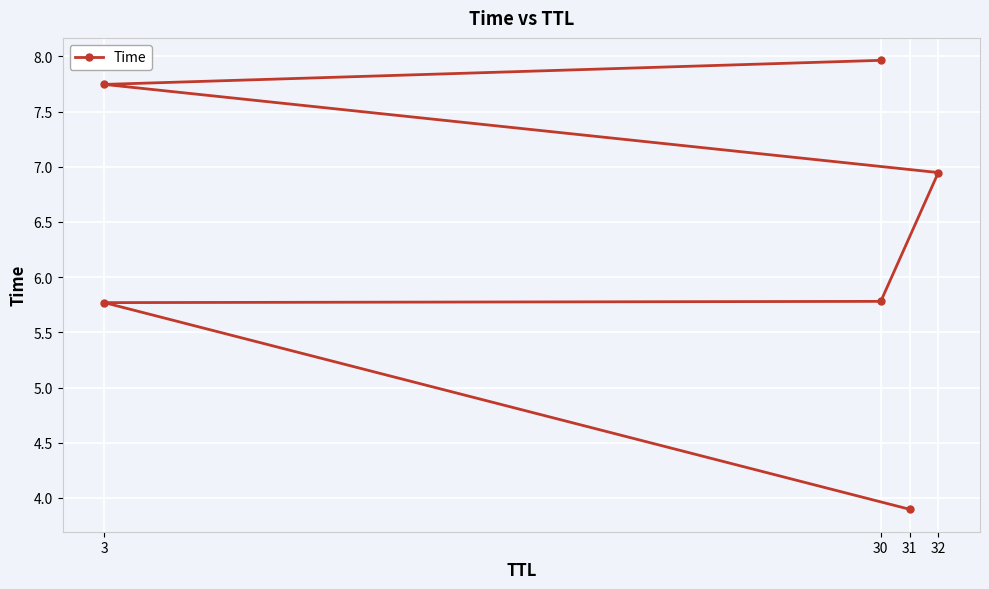

What position from the left is 31?

3